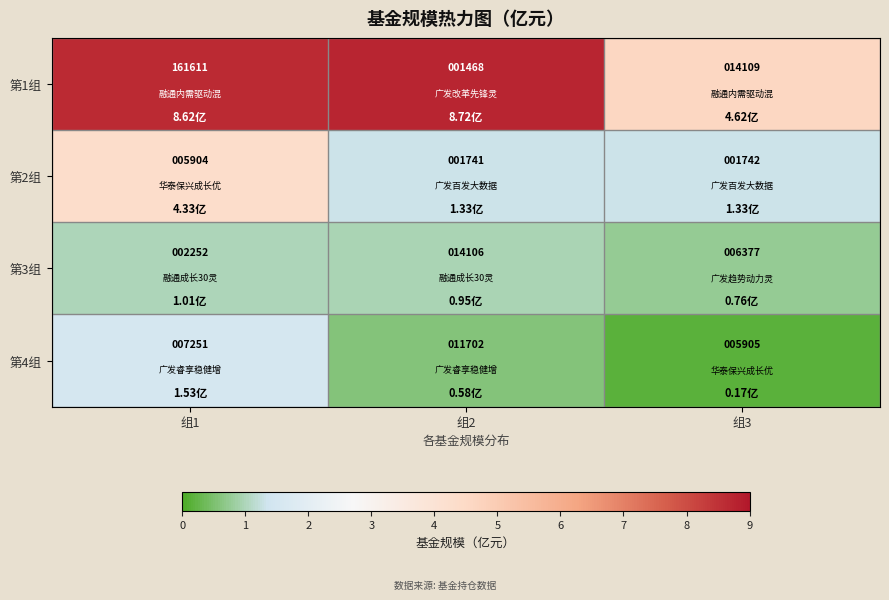

Rank the categories by 第2组 value from highest to lowest.

组1, 组3, 组2